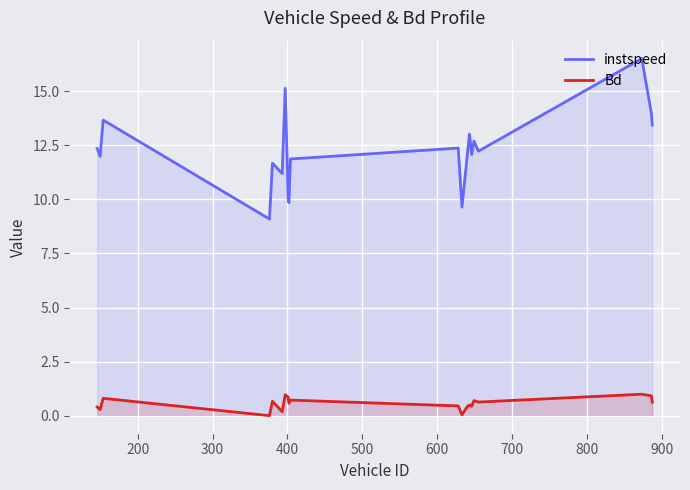

How many data points does each series have?

20